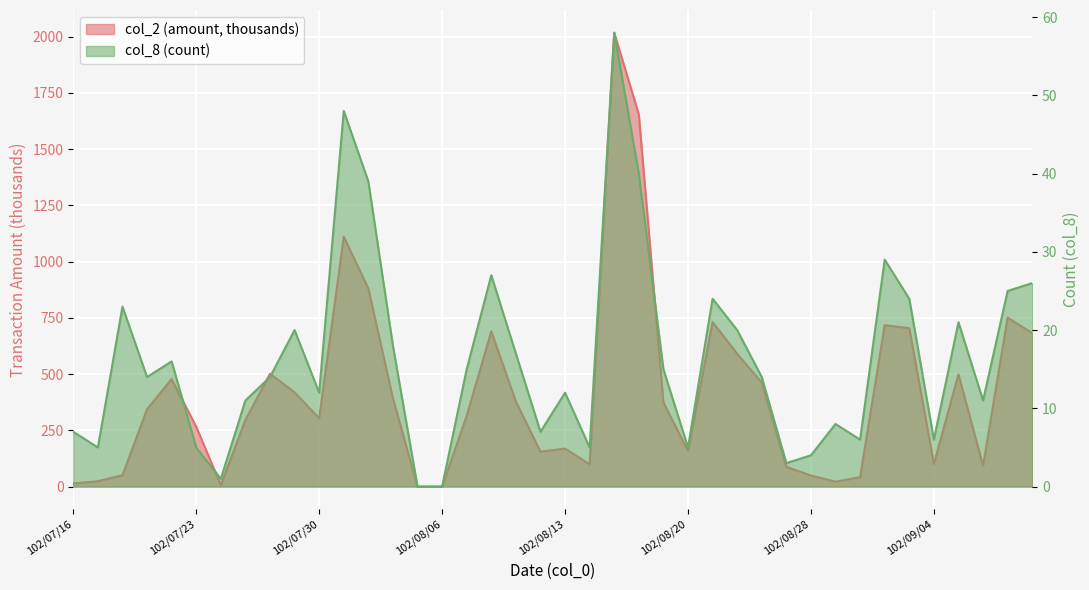

How many values in col_2 are above zero?

38